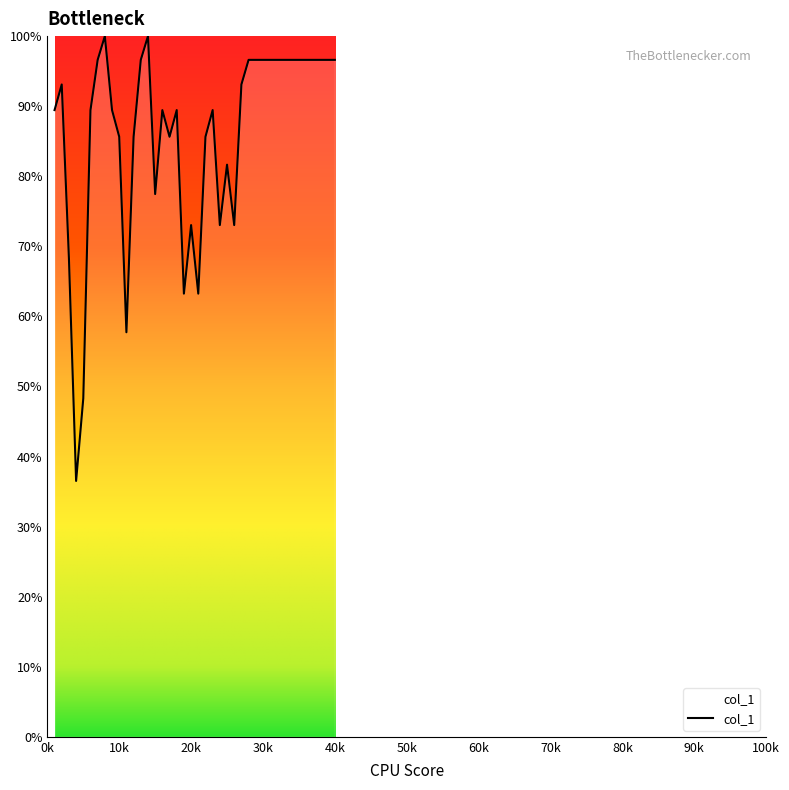

What is the average value?

85.8